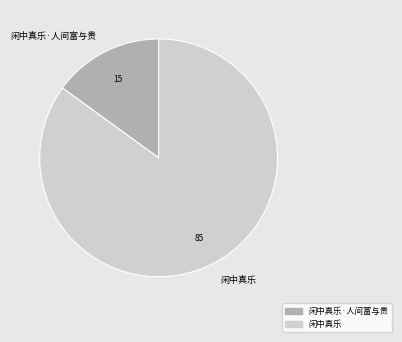

Is it true that 闲中真乐 is 85% of the pie?

True